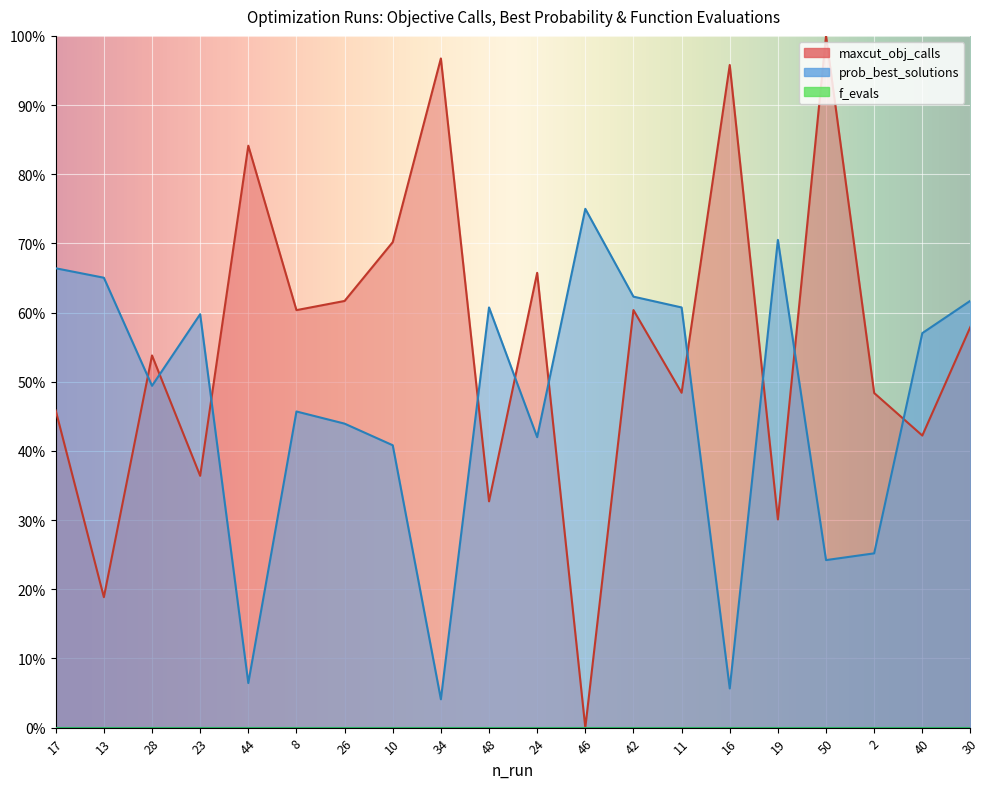

Is it true that maxcut_obj_calls equals 0.6 at 46?

False